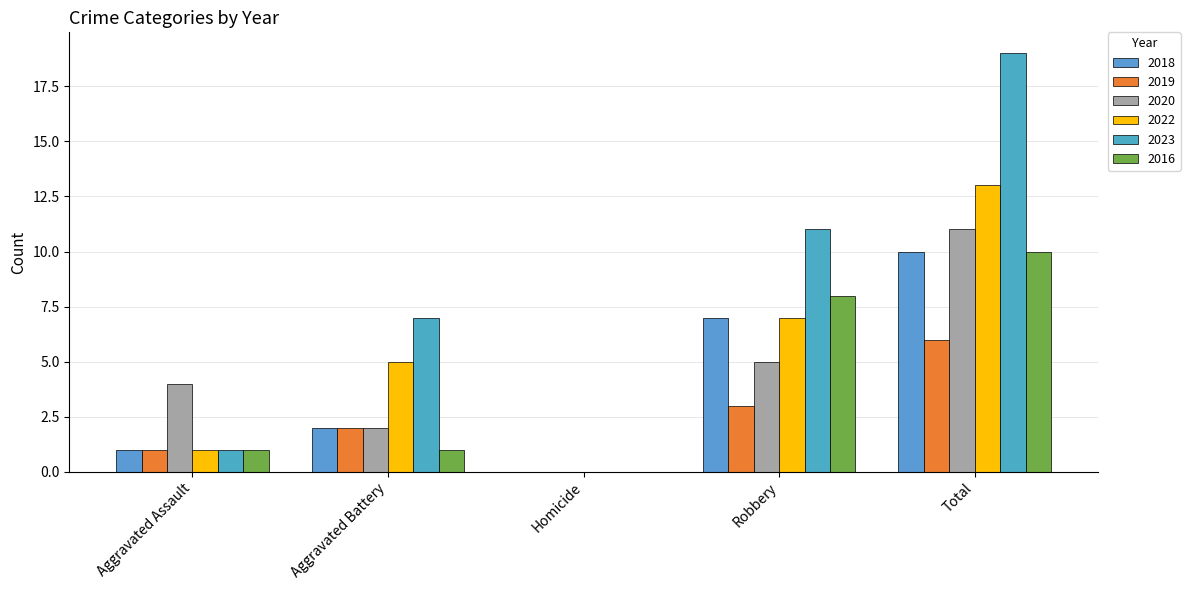

What is the spread (max minus min) of values at Total?

13